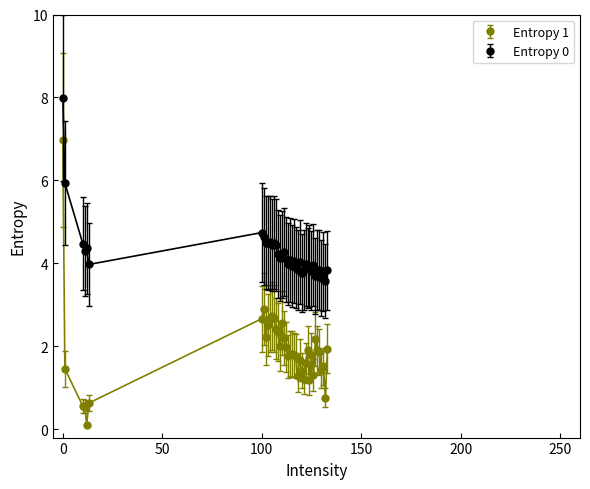

What is the difference between the second highest and minimum values in the Entropy 1 series?

2.8